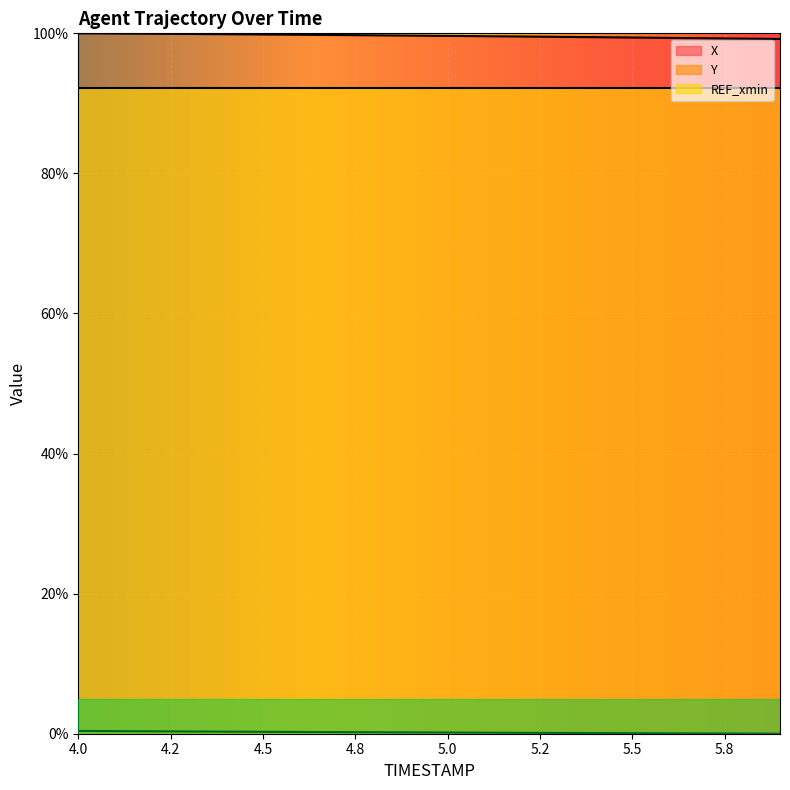

What is the difference between the maximum and minimum values in the X series?

0.8